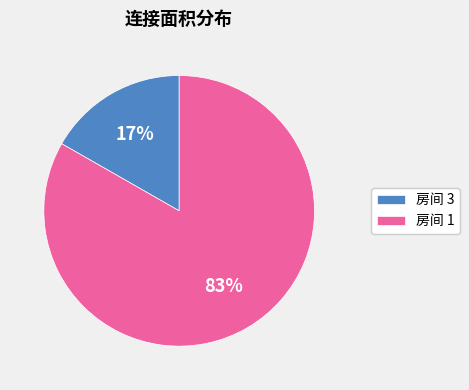

To the nearest percent, what is the combined percentage of 房间 3 and 房间 1?

100%